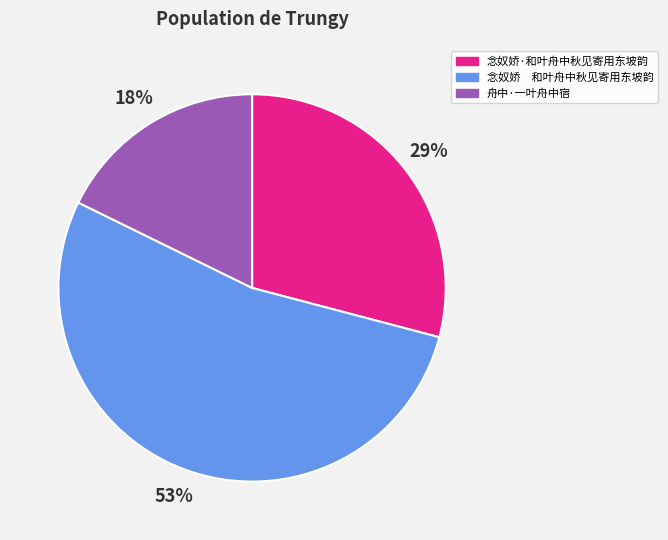

Do 念奴娇 和叶舟中秋见寄用东坡韵 and 舟中·一叶舟中宿 together represent more than half of the pie?

Yes